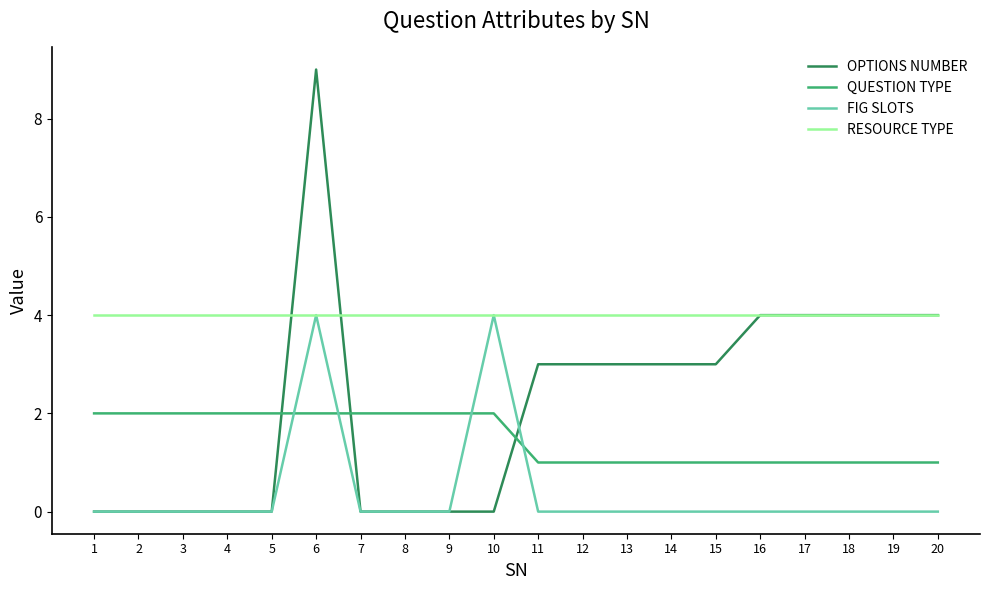

At which category does the chart reach its peak across all series?

6